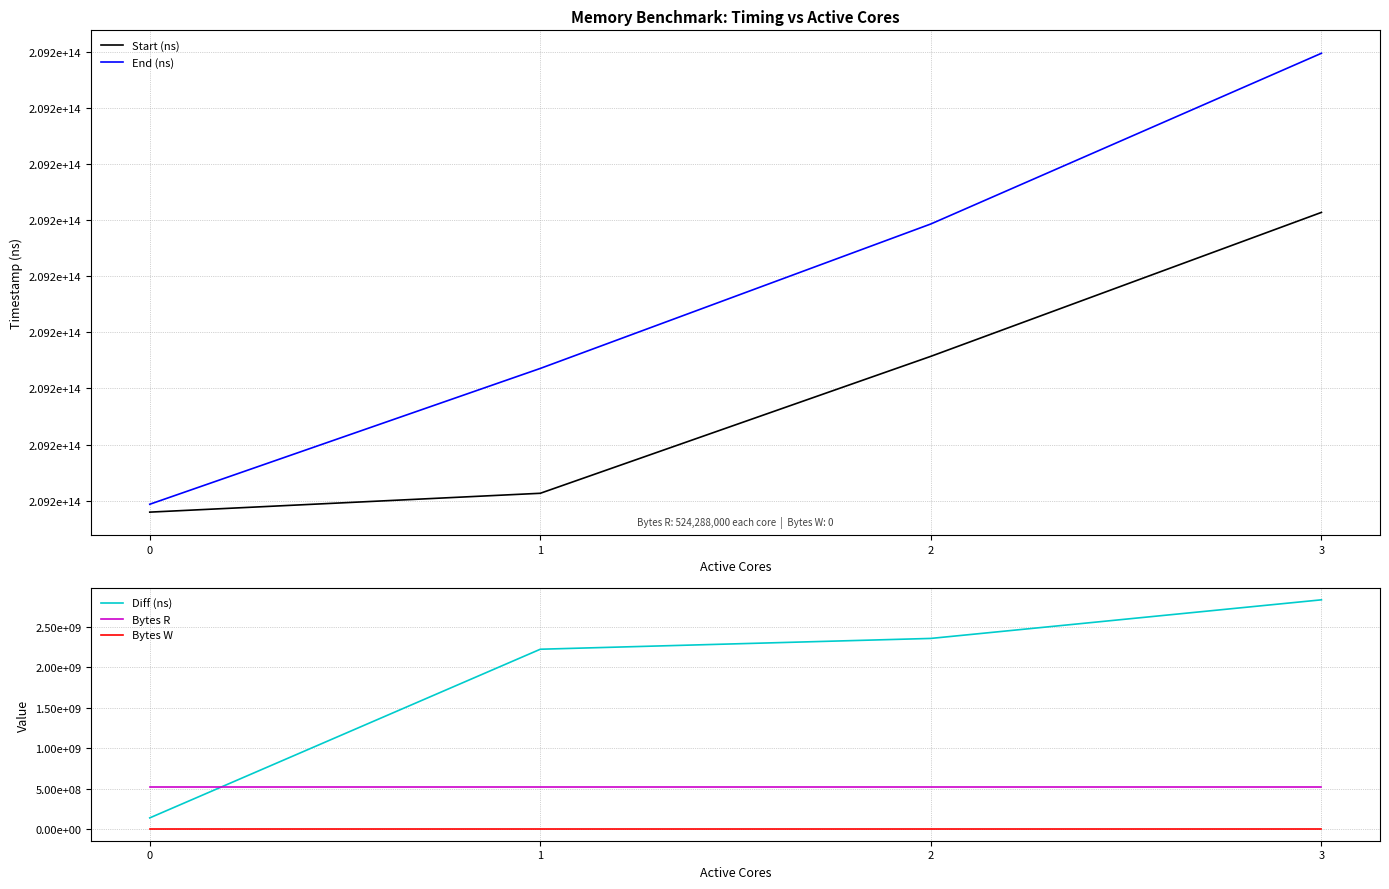

Reading right to left, what are all the values shown in this chart?

Start (ns): 209213137054996	209210572663309	209208132235258	209207796295782
End (ns): 209215972502326	209212931101387	209210357011011	209207936698641
Diff (ns): 2835447330	2358438078	2224775753	140402859
Bytes R: 524288000	524288000	524288000	524288000
Bytes W: 0	0	0	0